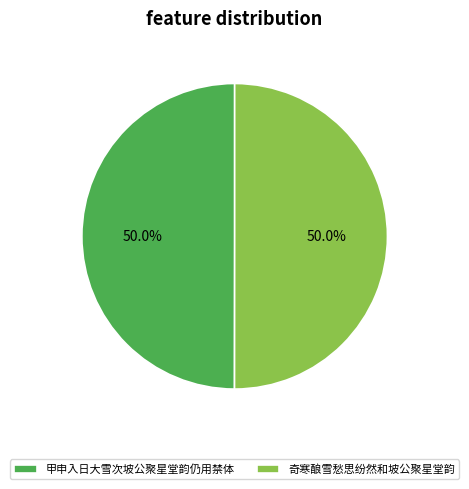

Is it true that 甲申入日大雪次坡公聚星堂韵仍用禁体 is 50% of the pie?

True